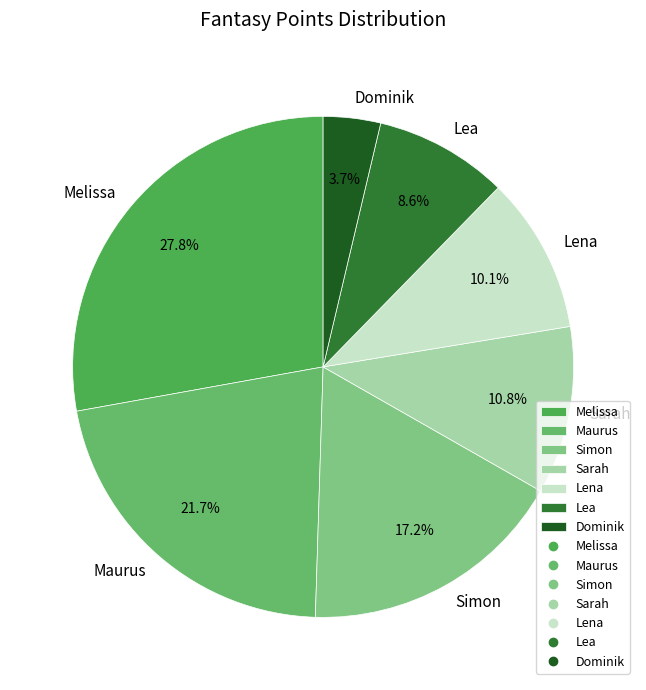

What is the smallest slice in the pie chart?

Dominik